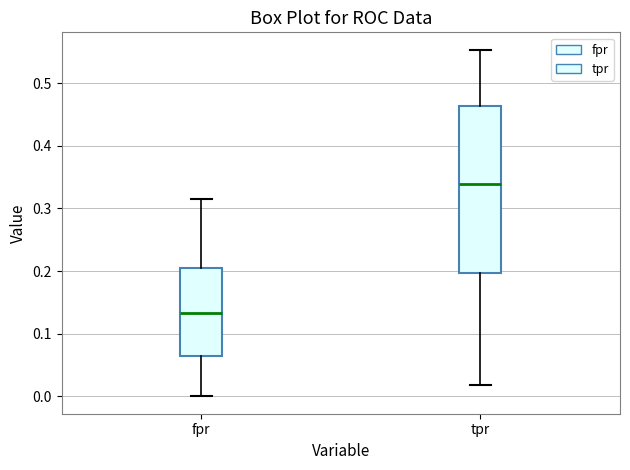

Which box's median line is the highest?

tpr